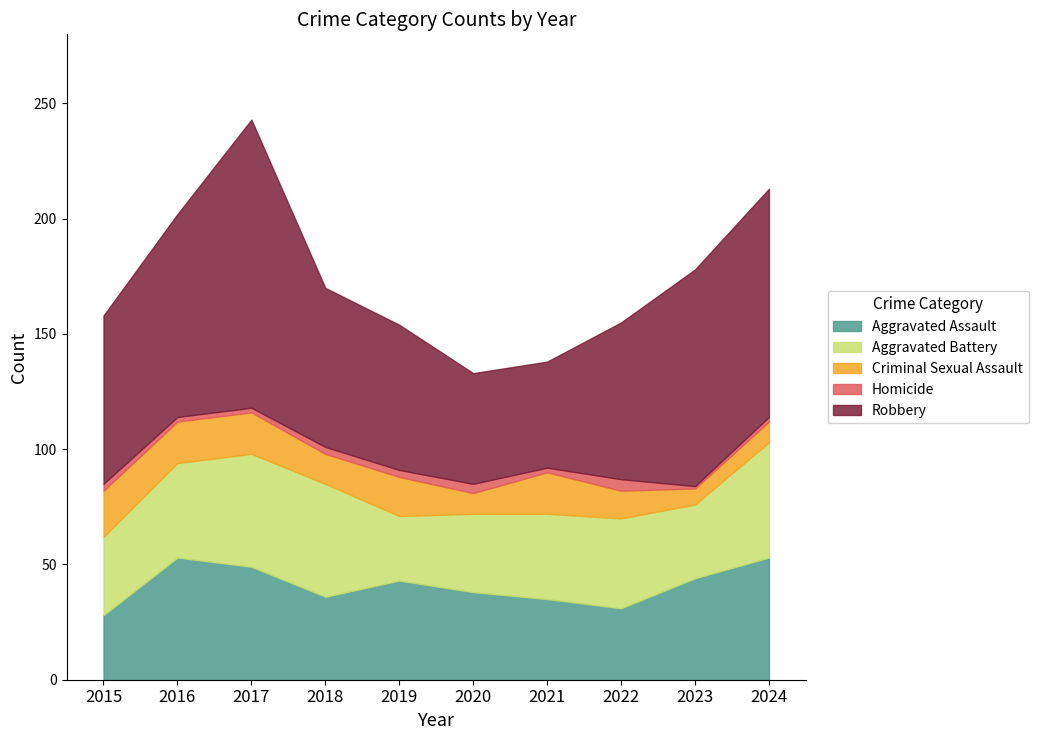

List the labels in order of Homicide value, largest first.

2022, 2020, 2015, 2018, 2019, 2016, 2017, 2021, 2024, 2023